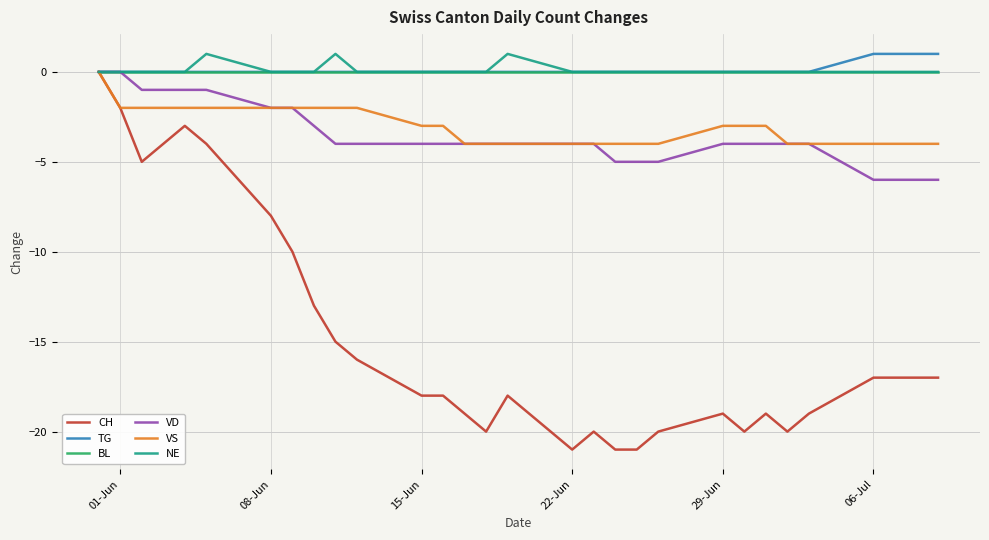

How many lines are shown in the chart?

6